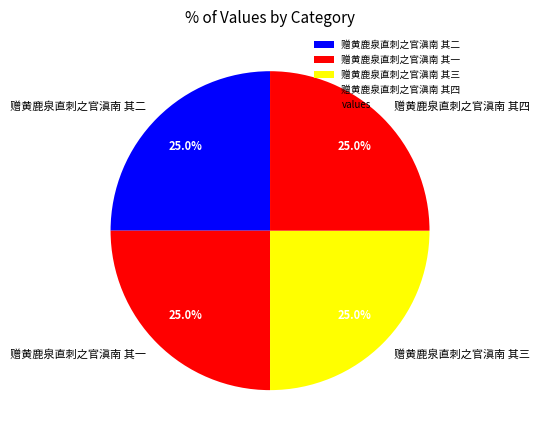

How many segments does this pie chart have?

4